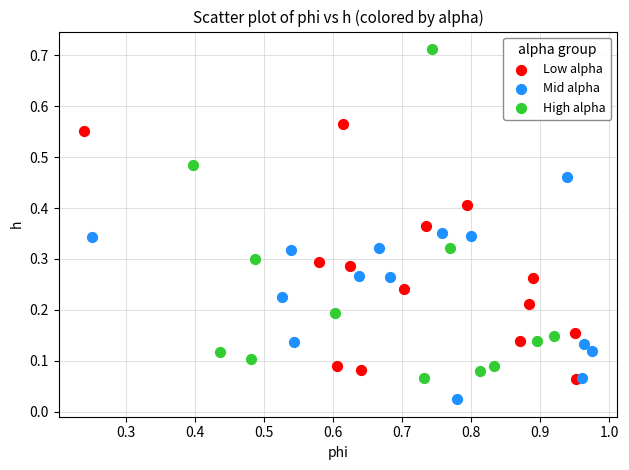

Which series has the widest spread of Y values?

High alpha